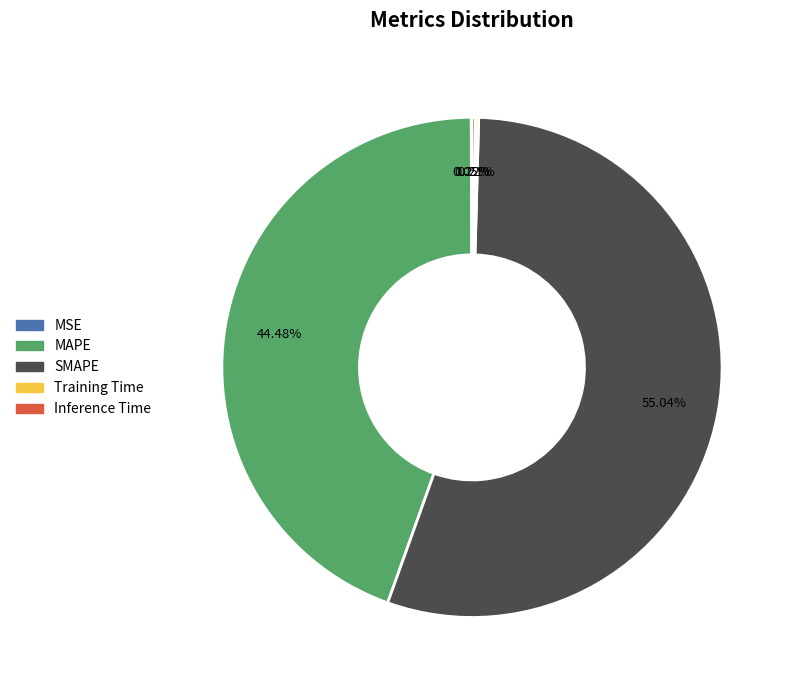

Is there any slice that represents more than half of the pie?

Yes